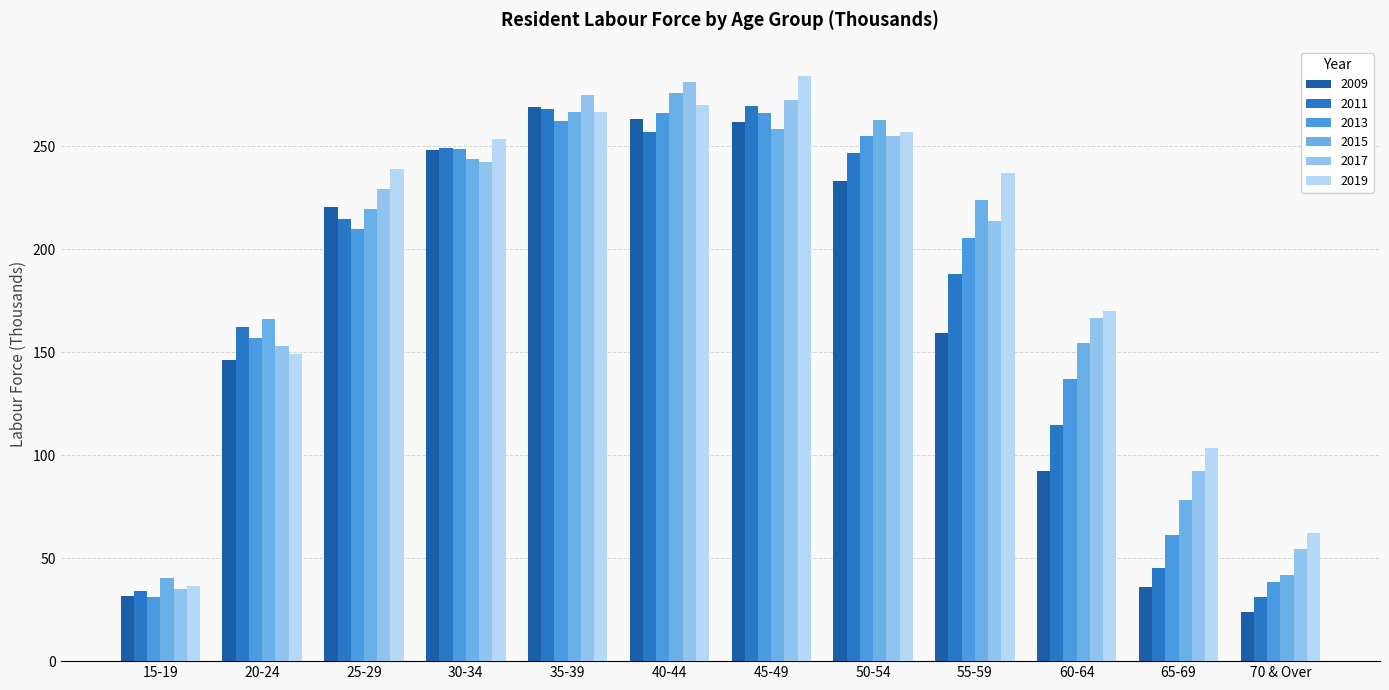

At which label does 2013 reach its minimum?

15-19